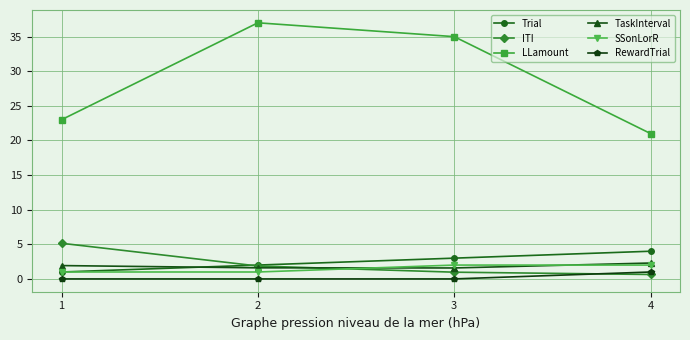

Is it true that SSonLorR equals 2.0 at 3?

True